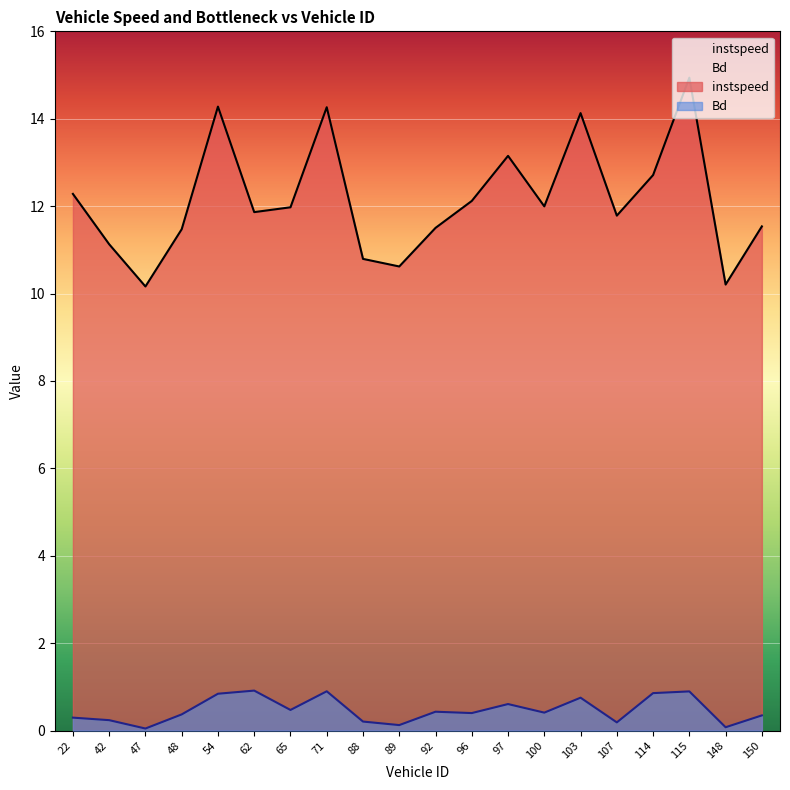

At which category is the sum across all series the highest?

115